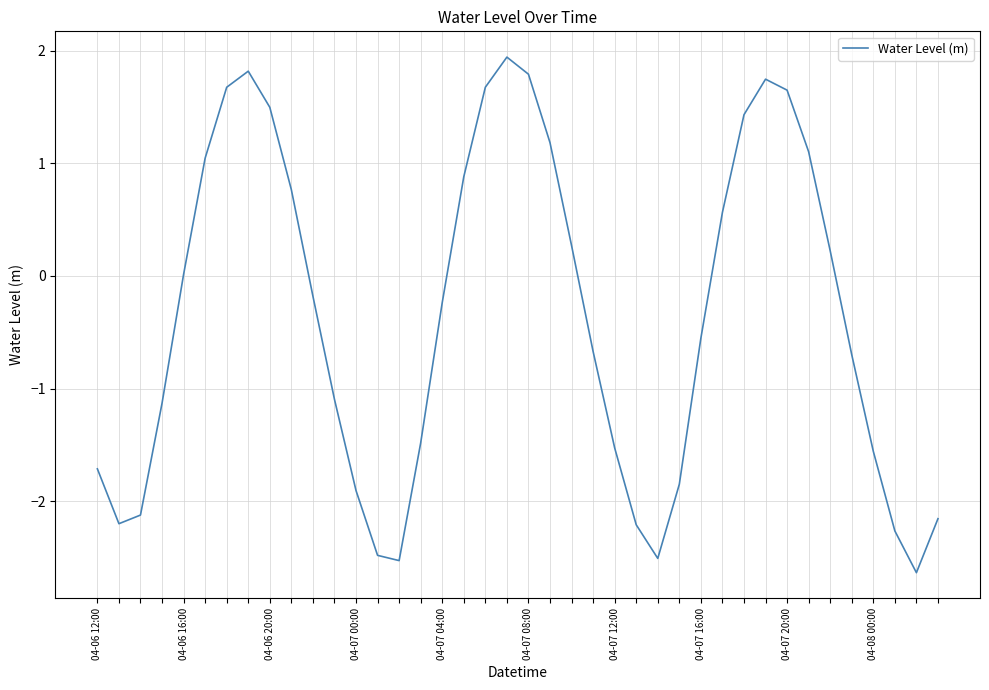

What is the smallest value displayed?

-2.6